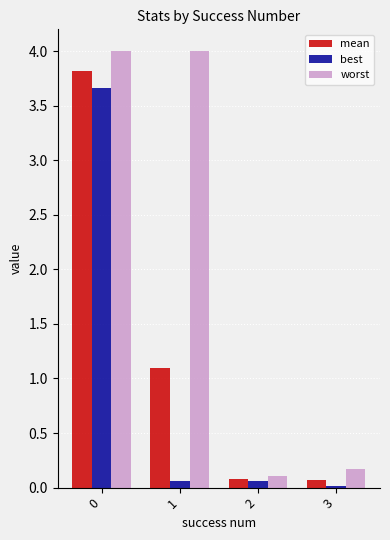

Rank the series at 1 from lowest to highest value.

best, mean, worst